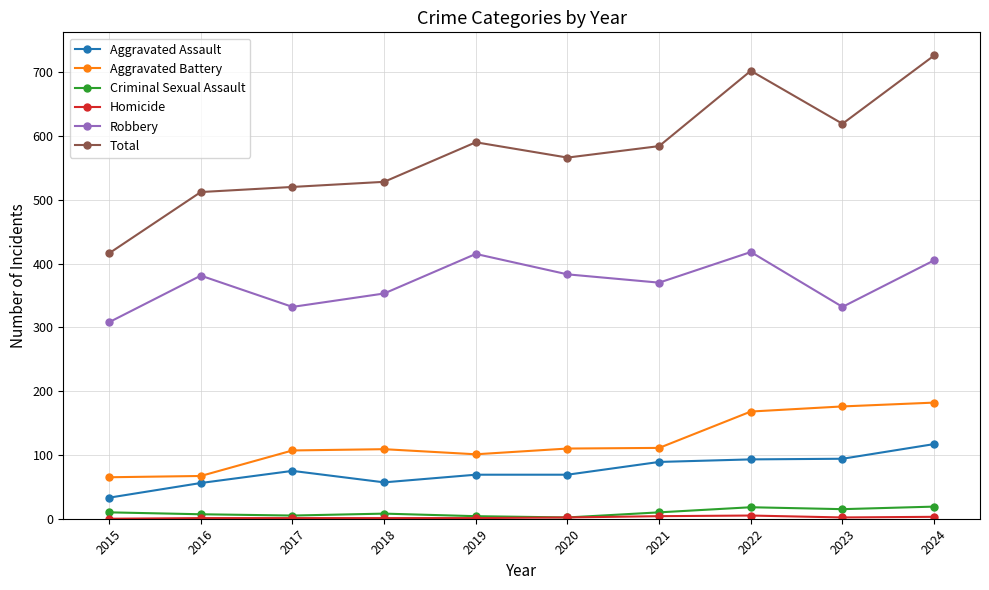

What is the minimum value for Aggravated Assault?

33